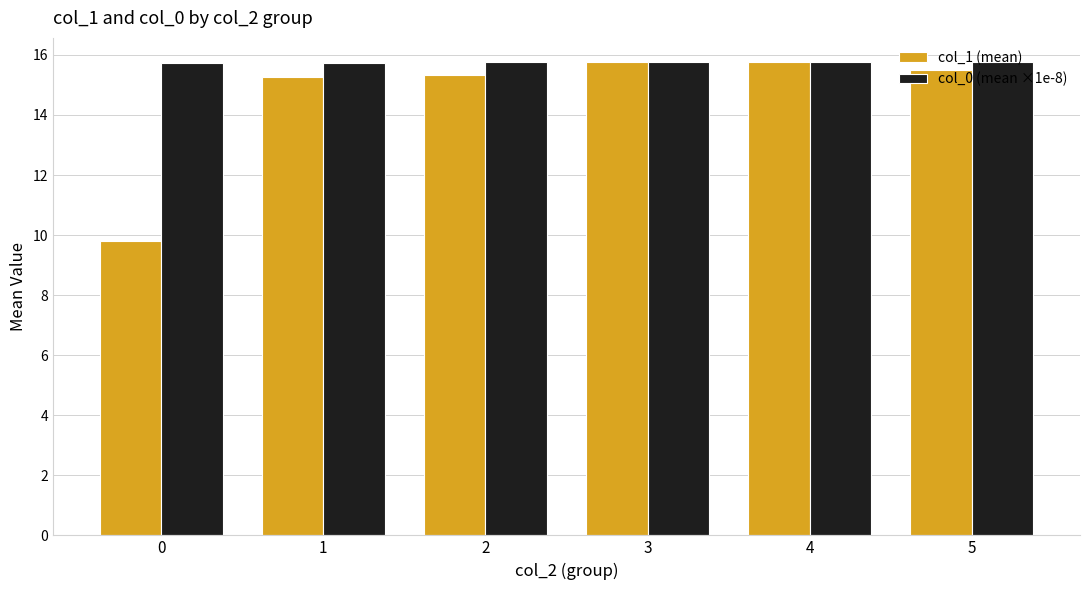

What is the average value of the col_1 (mean) series?

14.6